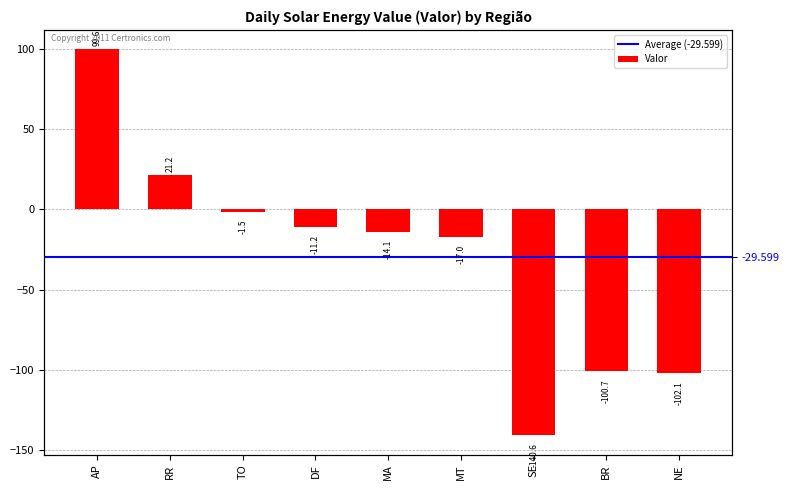

Rank the categories by value from lowest to highest.

SE, NE, BR, MT, MA, DF, TO, RR, AP